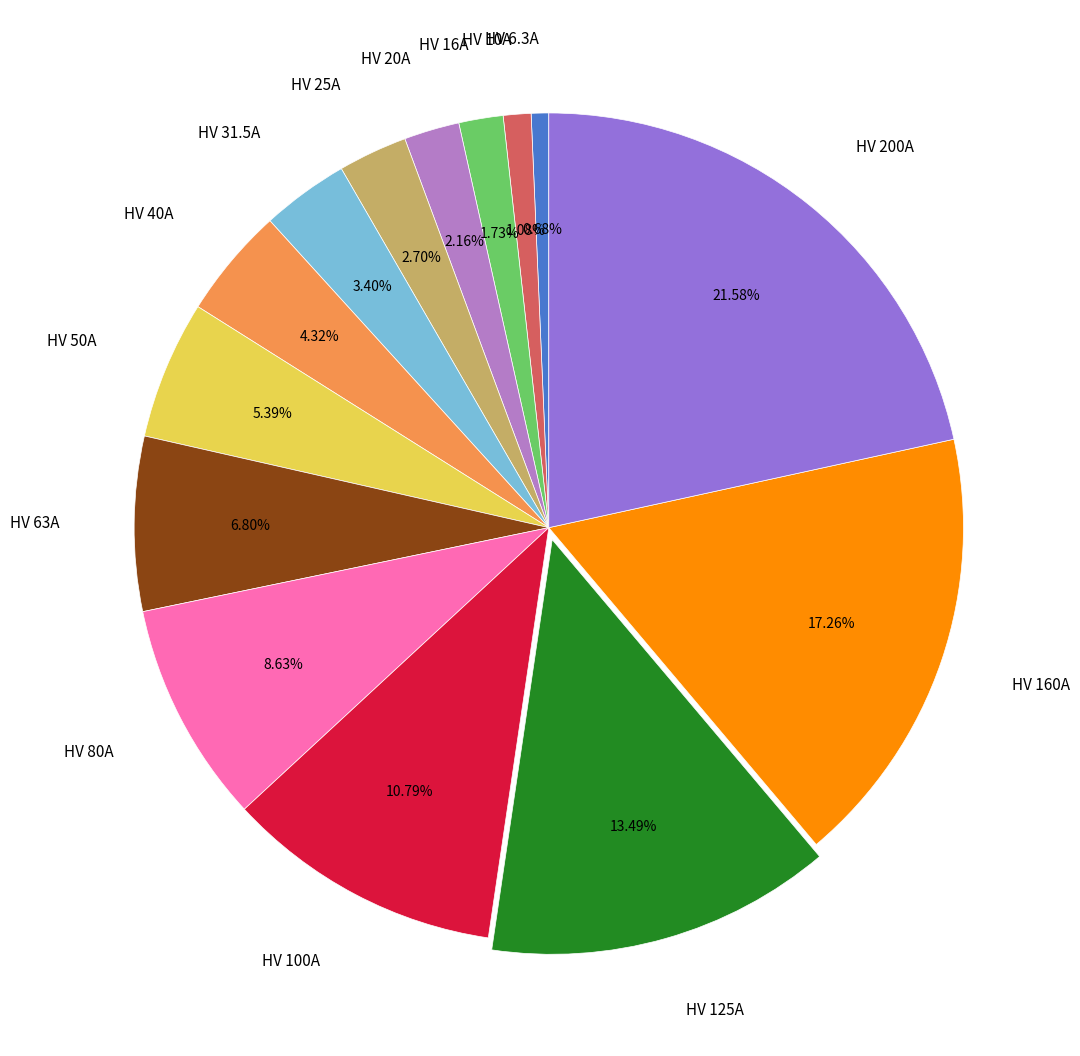

Which has a higher value, HV 40A or HV 25A?

HV 40A